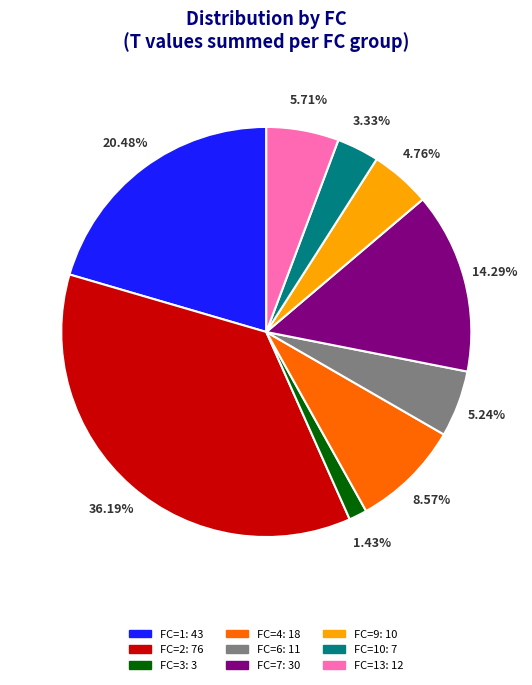

Does any single category account for the majority?

No